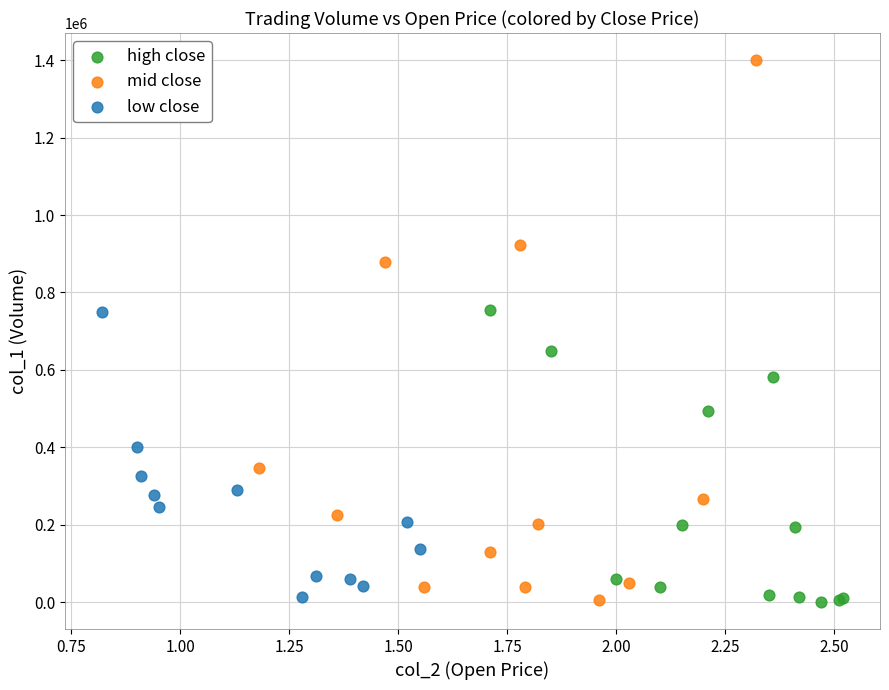

Which series contains the highest Y value?

mid close